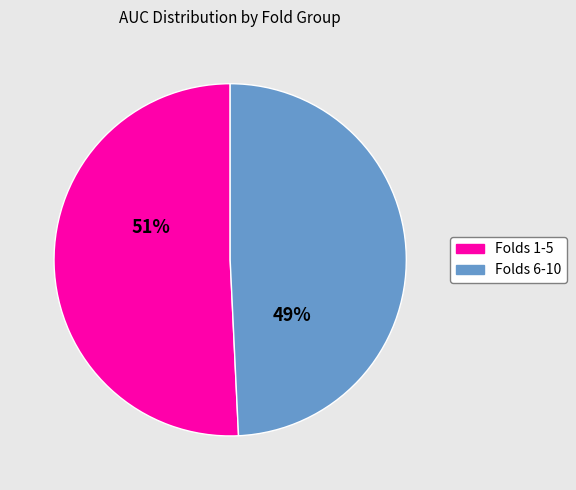

Is there a majority slice in this chart?

Yes